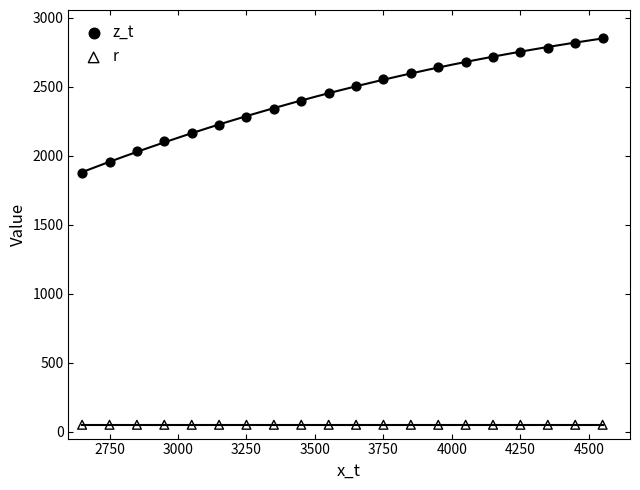

Which series reaches the minimum Y coordinate?

r